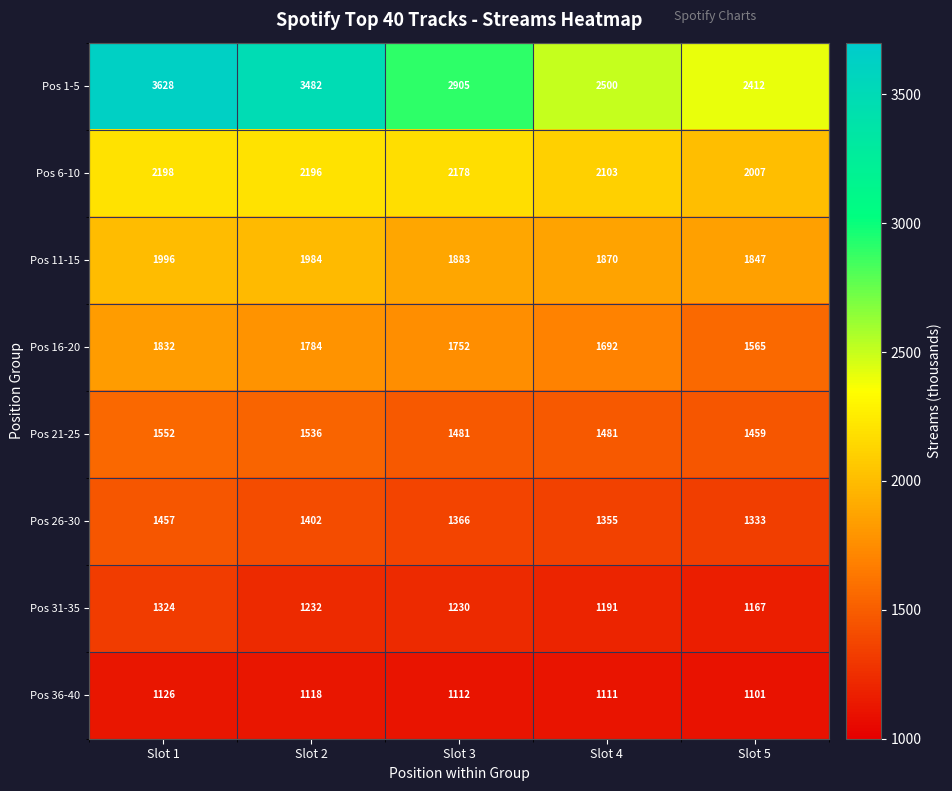

What is the sum of all Pos 31-35 values?

6144